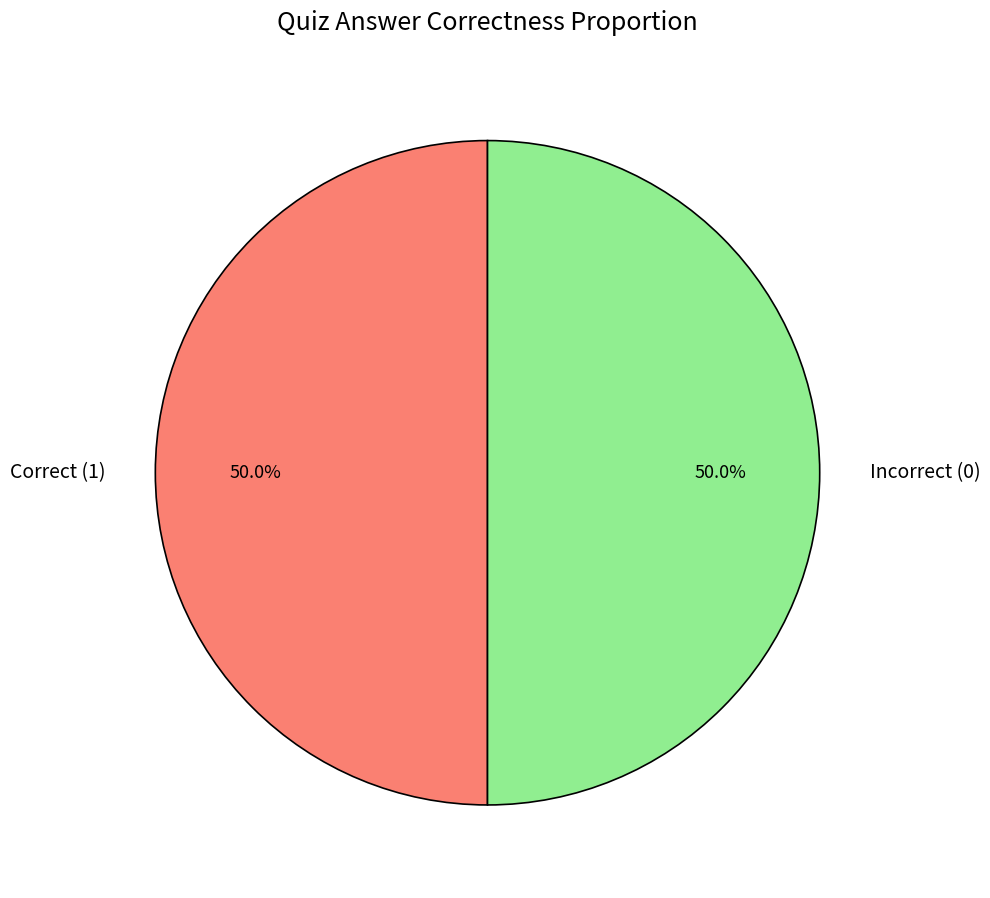

To the nearest percent, what is the difference between the largest and smallest slice percentages?

0%